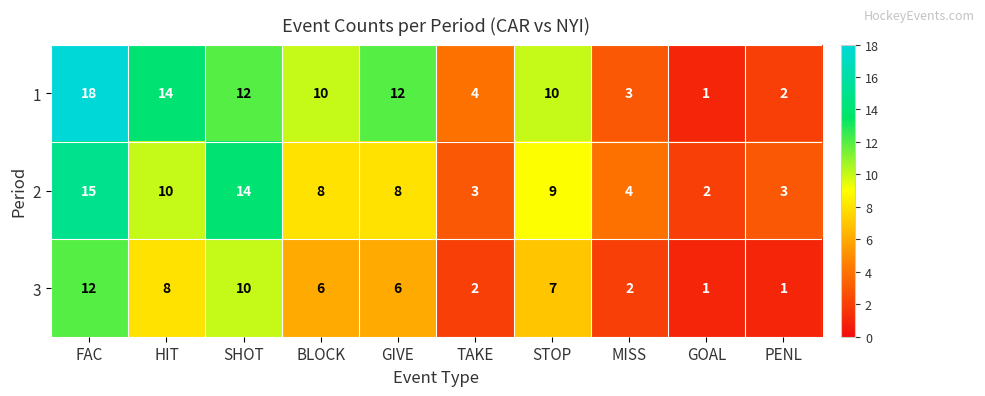

What is the maximum value shown in the chart?

18